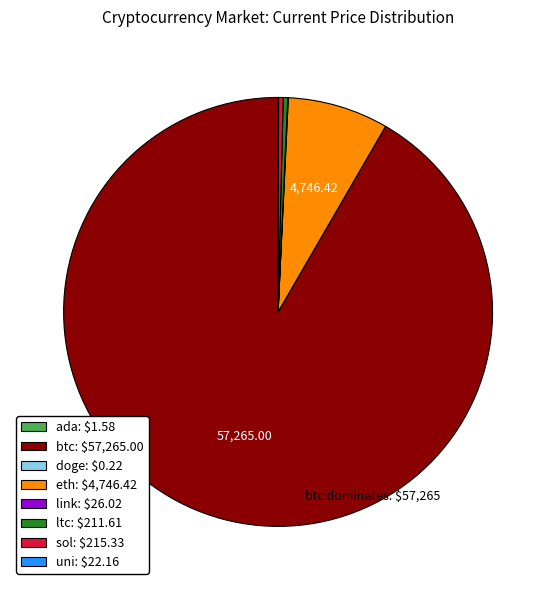

Is there any slice that represents more than half of the pie?

Yes